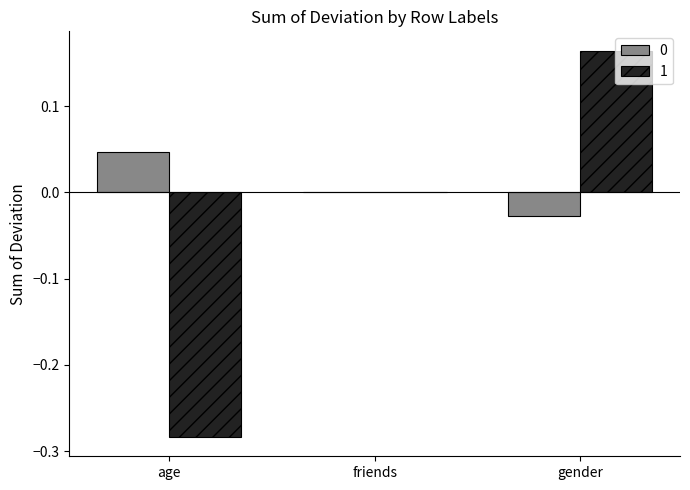

The value of 0 at gender is -0.0. True or false?

True